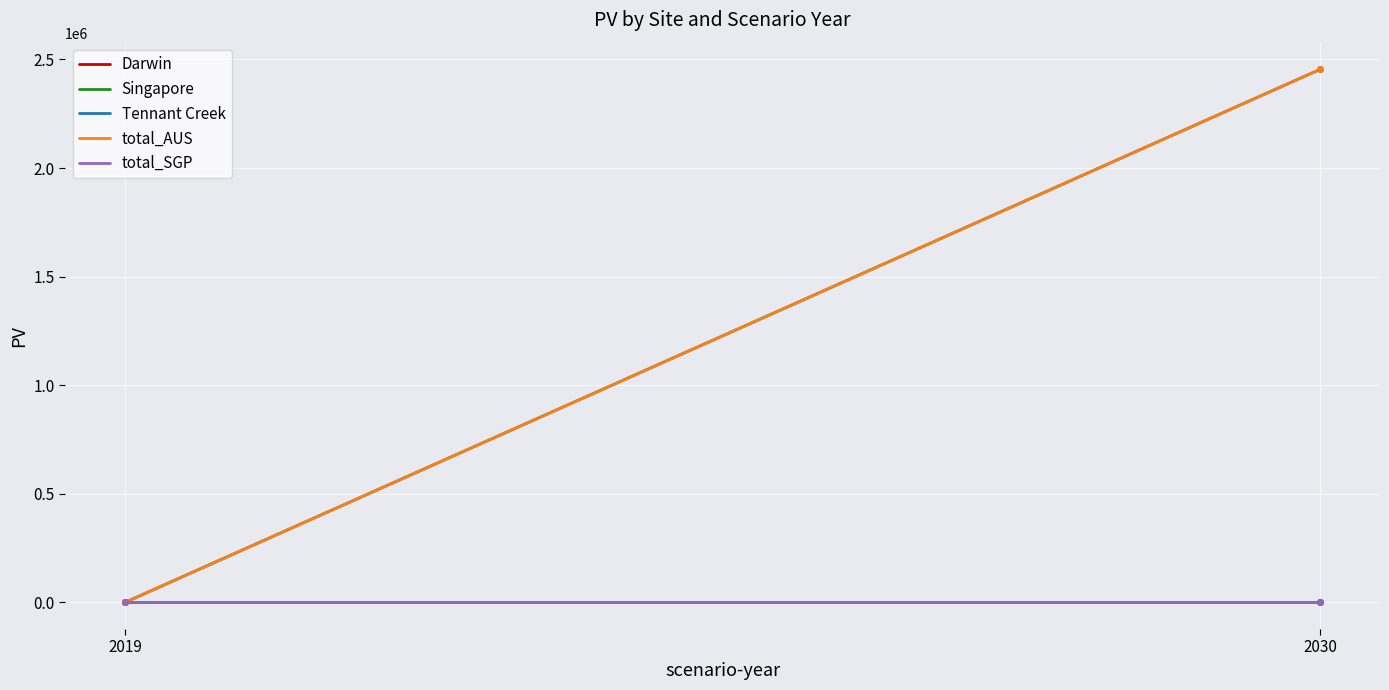

Which series has the largest total across all categories?

Tennant Creek